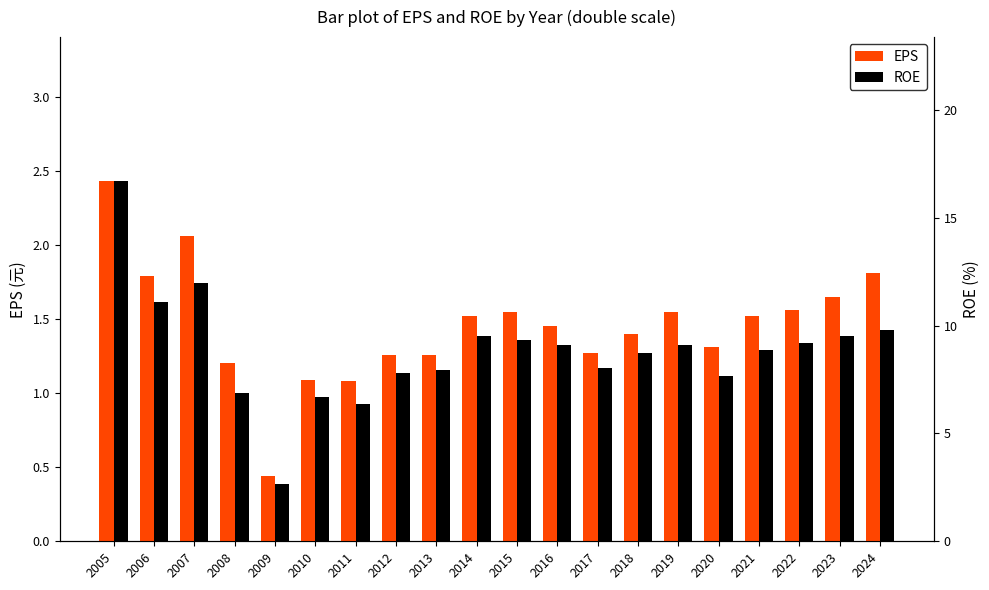

What is the difference between the second highest and second lowest values in the EPS series?

1.0